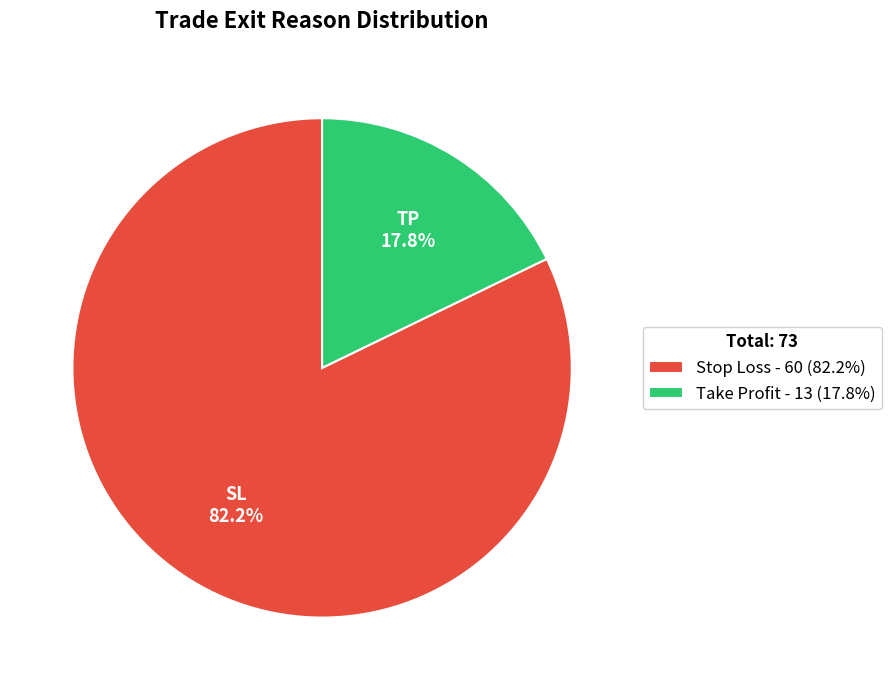

True or false: Take Profit accounts for 25% of the total.

False